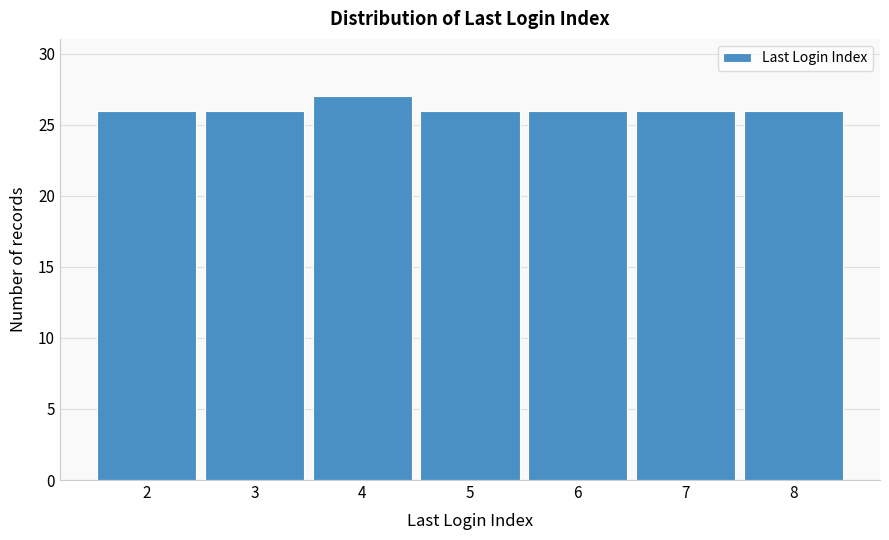

Reading left to right, extract all data points from this chart.

26	26	27	26	26	26	26